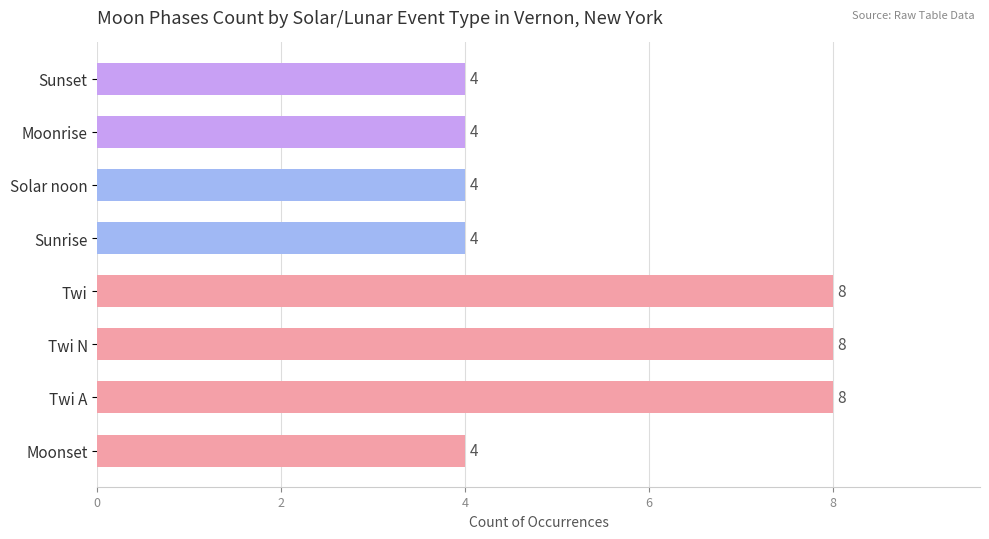

Which has a higher value, Moonrise or Twi?

Twi